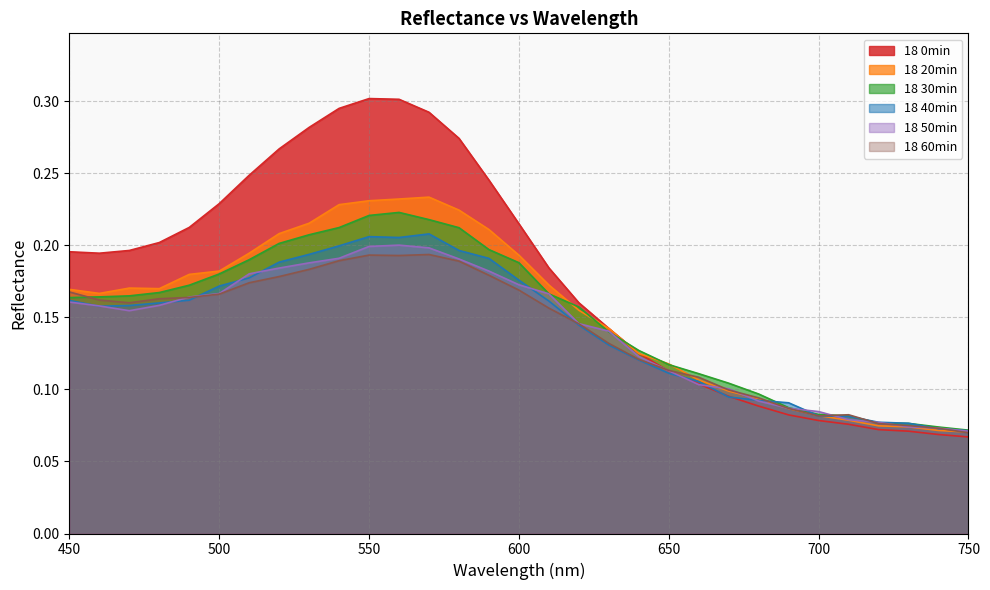

Reading left to right, transcribe all the data shown in this chart.

18 0min: 0.2	0.2	0.2	0.2	0.2	0.2	0.2	0.3	0.3	0.3	0.3	0.3	0.3	0.3	0.2	0.2	0.2	0.2	0.1	0.1	0.1	0.1	0.1	0.1	0.1	0.1	0.1	0.1	0.1	0.1	0.1
18 20min: 0.2	0.2	0.2	0.2	0.2	0.2	0.2	0.2	0.2	0.2	0.2	0.2	0.2	0.2	0.2	0.2	0.2	0.2	0.1	0.1	0.1	0.1	0.1	0.1	0.1	0.1	0.1	0.1	0.1	0.1	0.1
18 30min: 0.2	0.2	0.2	0.2	0.2	0.2	0.2	0.2	0.2	0.2	0.2	0.2	0.2	0.2	0.2	0.2	0.2	0.2	0.1	0.1	0.1	0.1	0.1	0.1	0.1	0.1	0.1	0.1	0.1	0.1	0.1
18 40min: 0.2	0.2	0.2	0.2	0.2	0.2	0.2	0.2	0.2	0.2	0.2	0.2	0.2	0.2	0.2	0.2	0.2	0.1	0.1	0.1	0.1	0.1	0.1	0.1	0.1	0.1	0.1	0.1	0.1	0.1	0.1
18 50min: 0.2	0.2	0.2	0.2	0.2	0.2	0.2	0.2	0.2	0.2	0.2	0.2	0.2	0.2	0.2	0.2	0.2	0.1	0.1	0.1	0.1	0.1	0.1	0.1	0.1	0.1	0.1	0.1	0.1	0.1	0.1
18 60min: 0.2	0.2	0.2	0.2	0.2	0.2	0.2	0.2	0.2	0.2	0.2	0.2	0.2	0.2	0.2	0.2	0.2	0.1	0.1	0.1	0.1	0.1	0.1	0.1	0.1	0.1	0.1	0.1	0.1	0.1	0.1